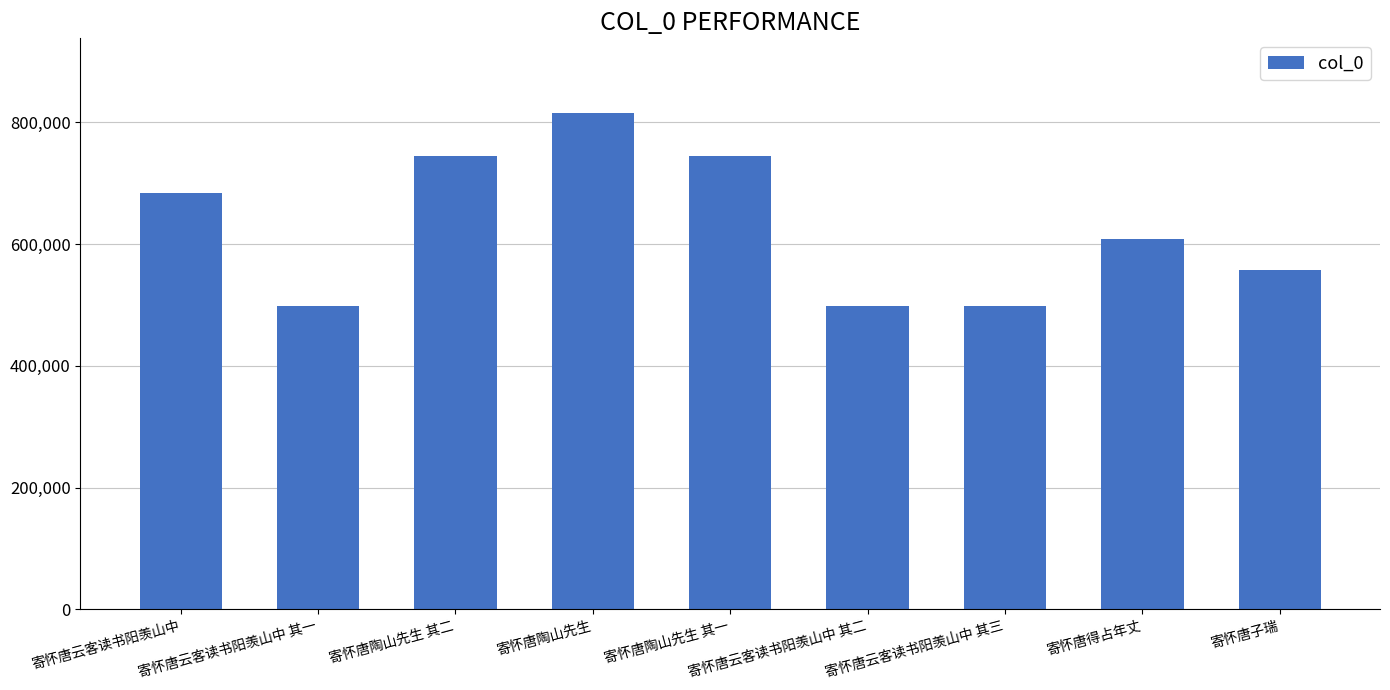

At which category does the chart reach its peak across all series?

寄怀唐陶山先生